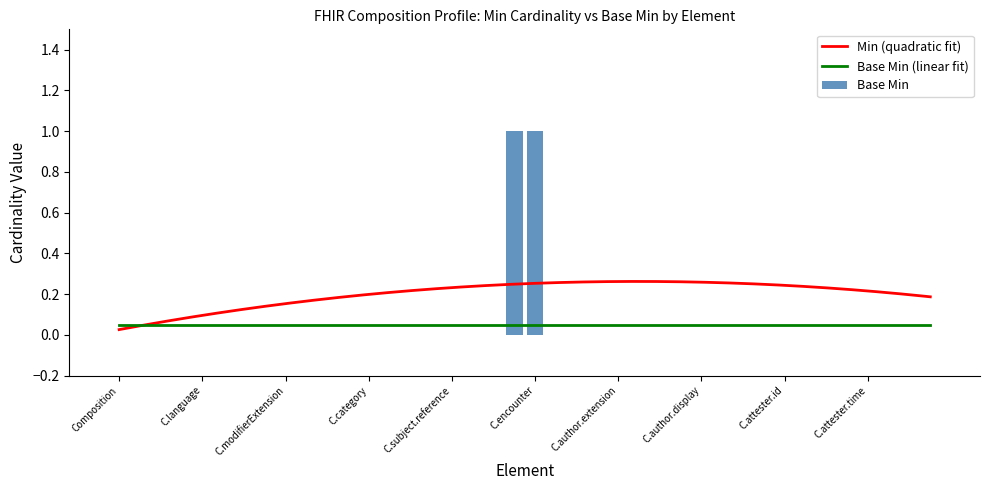

Reading left to right, list all the values displayed in this chart.

0	0	0	0	0	0	0	0	0	0	0	0	0	0	0	0	0	0	0	1	1	0	0	0	0	0	0	0	0	0	0	0	0	0	0	0	0	0	0	0